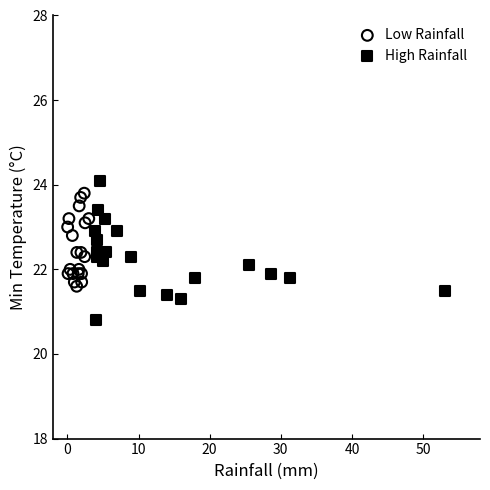

Which series has the largest Y range (max minus min)?

High Rainfall